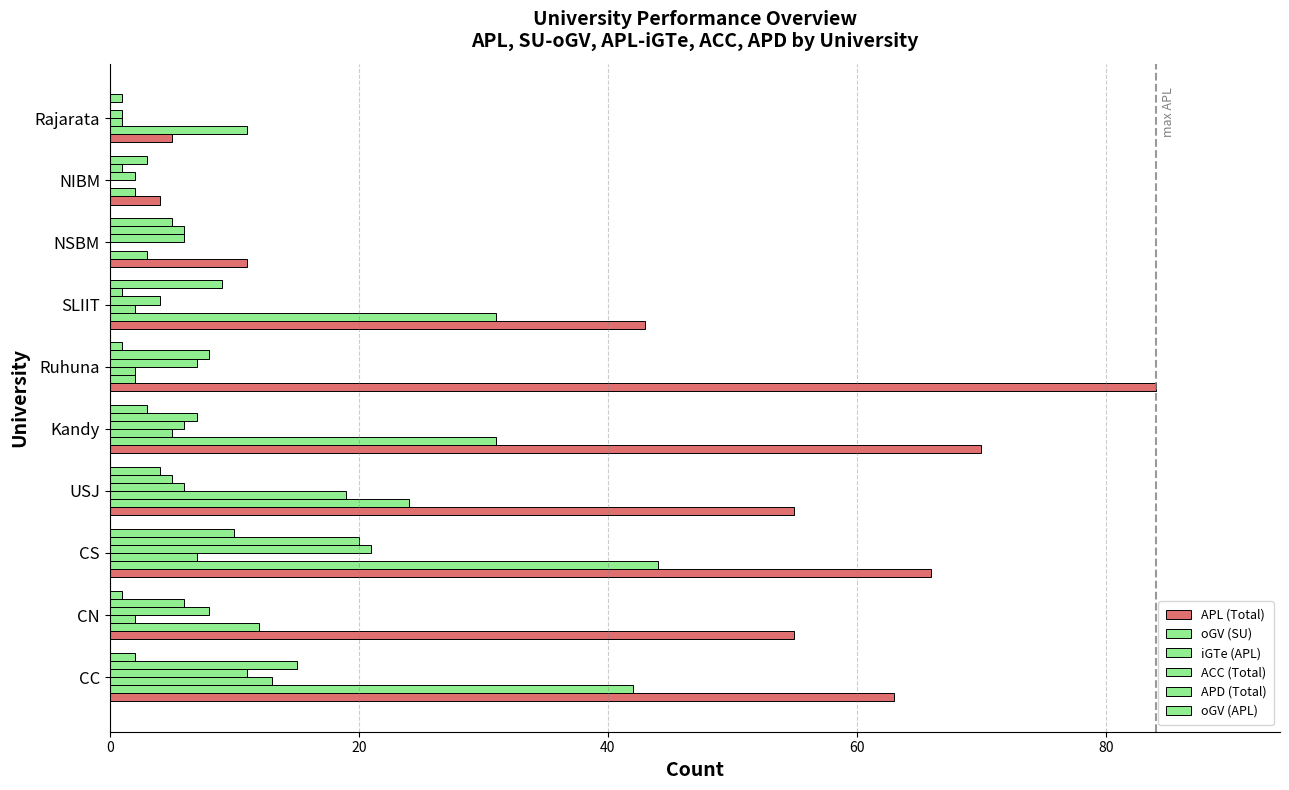

At how many categories does at least one series exceed 41?

7